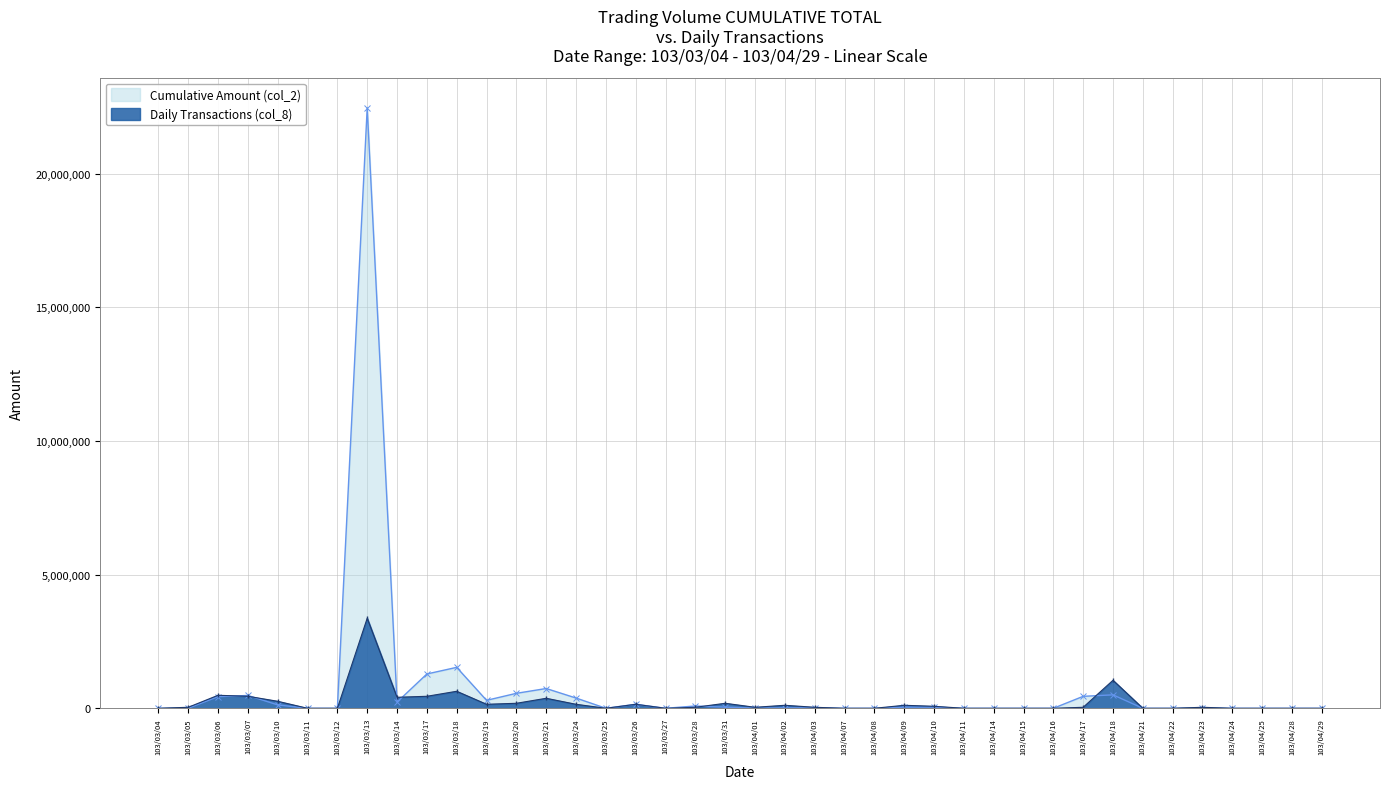

What is the label of the 33rd point from the left?

103/04/18